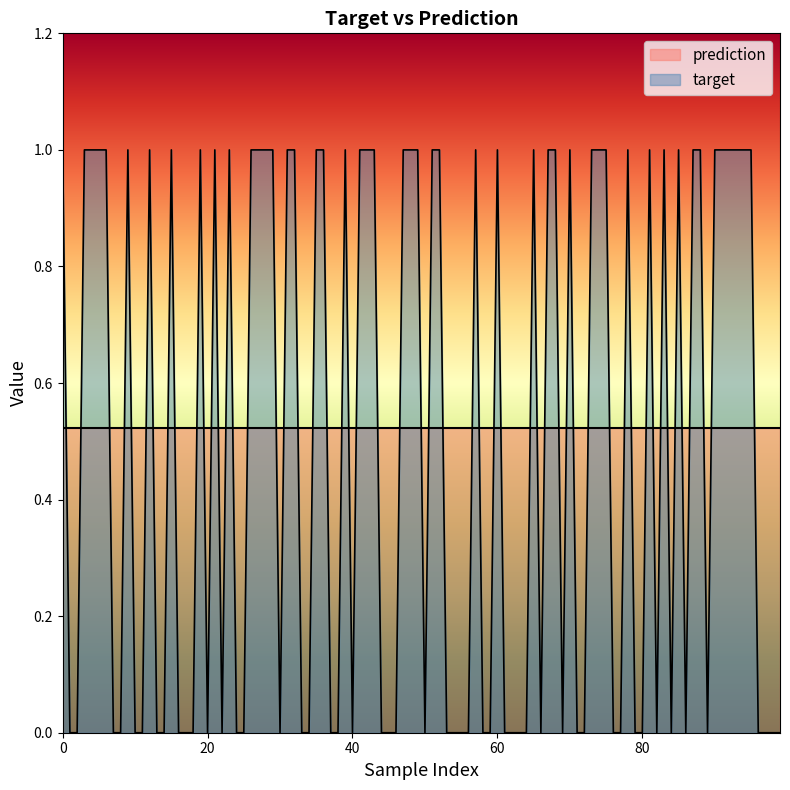

Count the number of data series in this chart.

2